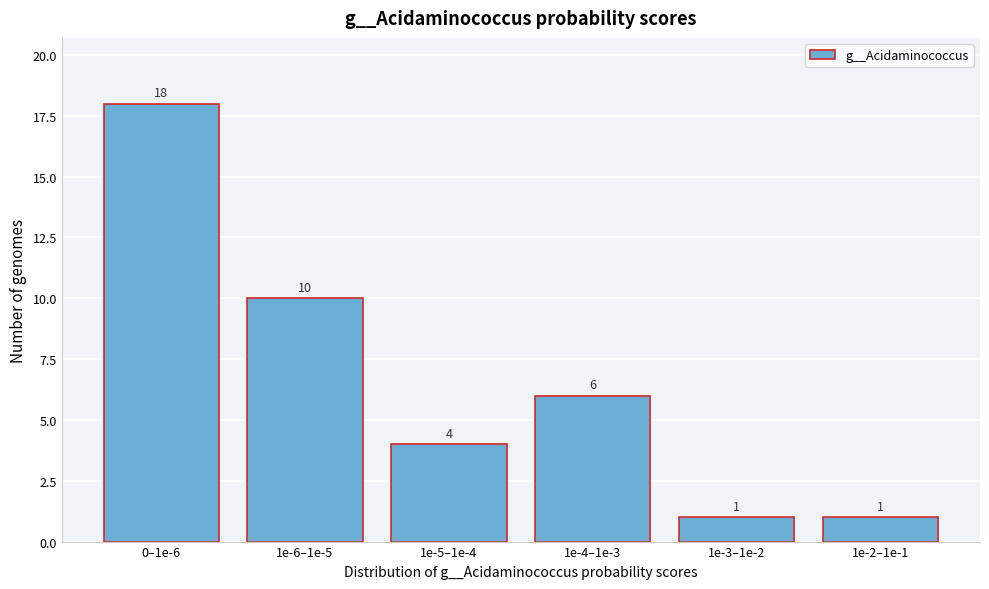

Reading left to right, what are all the values shown in this chart?

0–1e-6=18	1e-6–1e-5=10	1e-5–1e-4=4	1e-4–1e-3=6	1e-3–1e-2=1	1e-2–1e-1=1